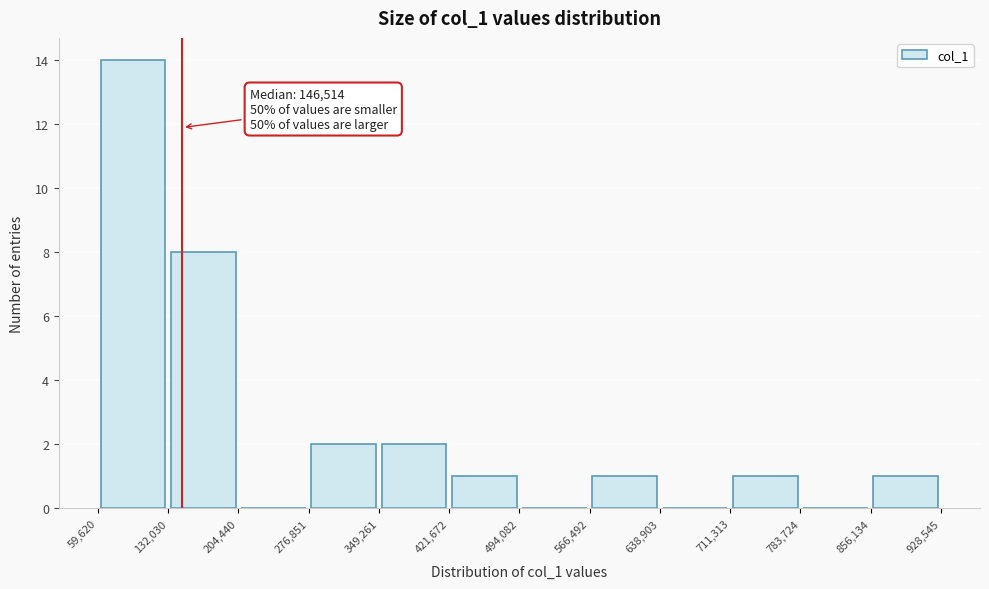

Over which range of the x-axis is the bar tallest?

59,620 to 132,030